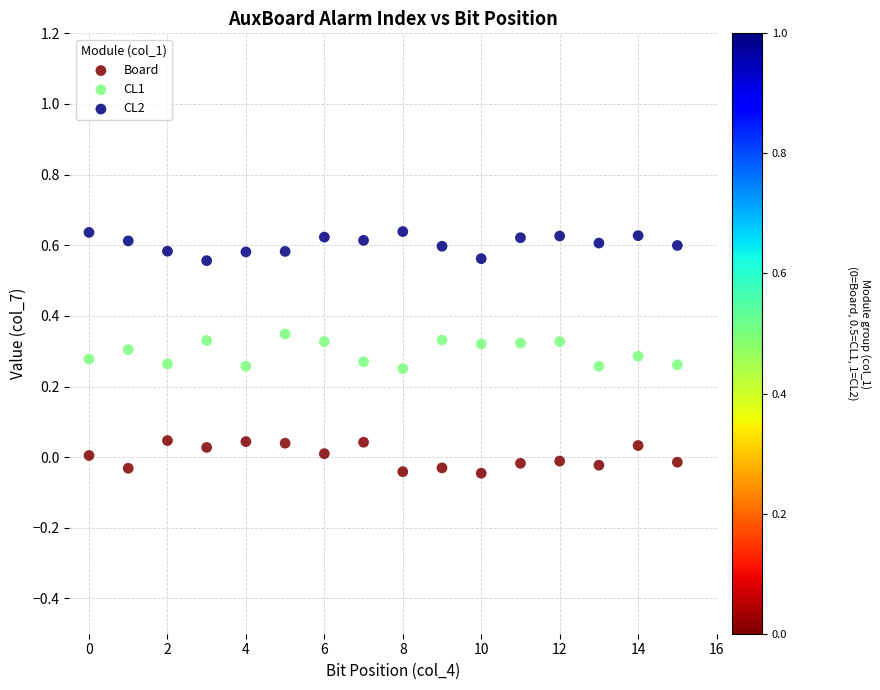

Which series contains the lowest Y value?

Board